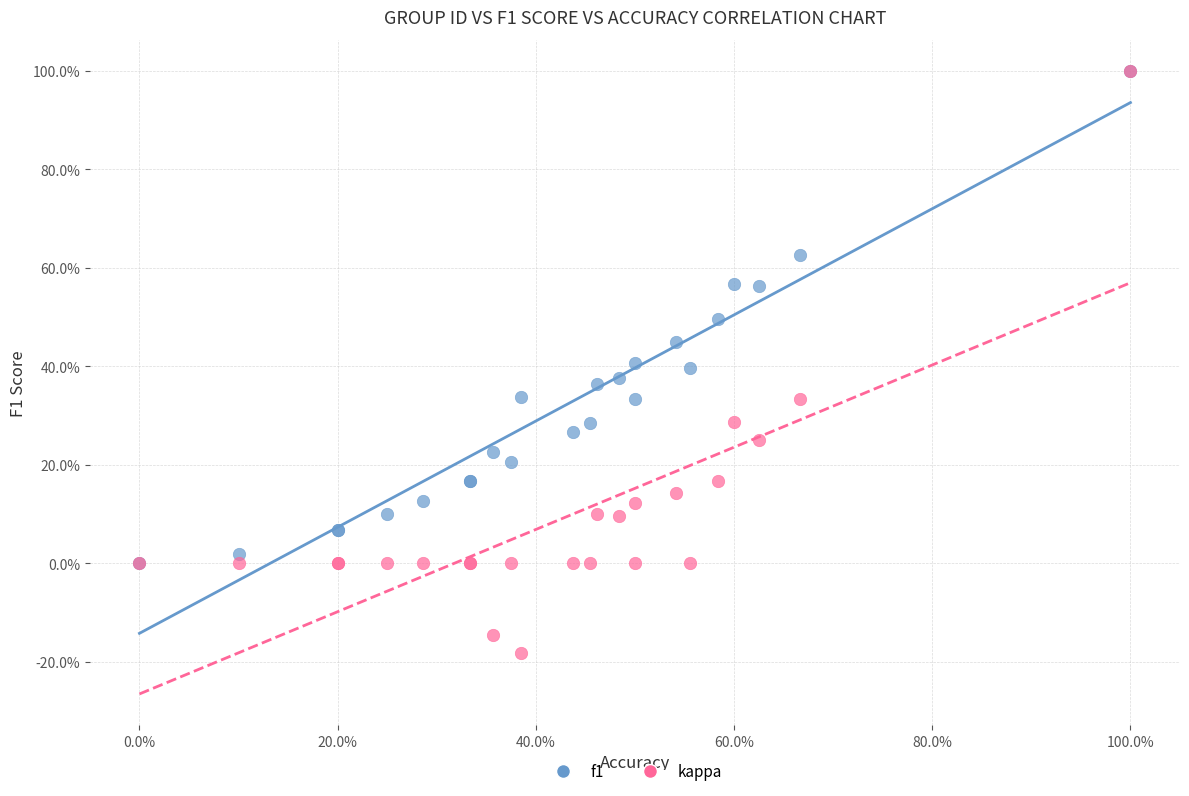

Which series has the widest spread of Y values?

kappa